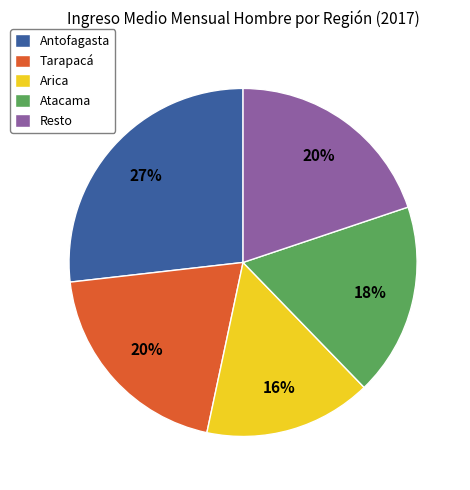

Between Antofagasta and Resto, which is larger?

Antofagasta